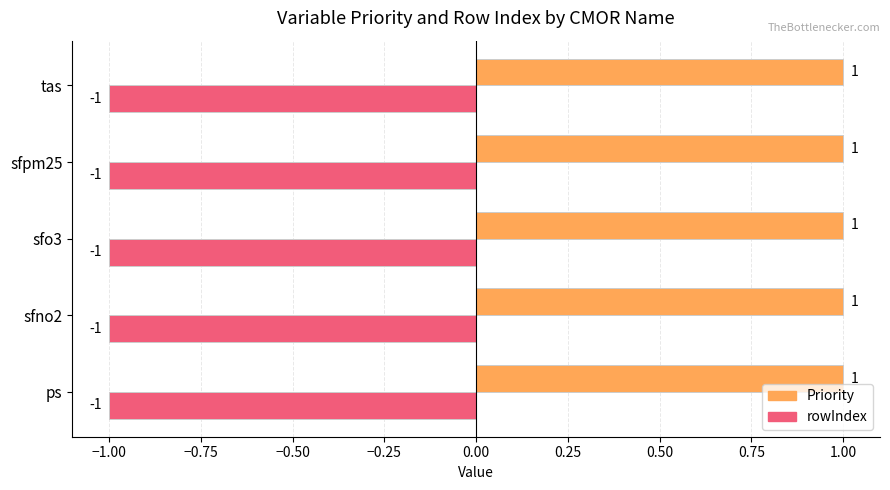

Is the value of Priority at sfo3 greater than the value of rowIndex at sfpm25?

Yes